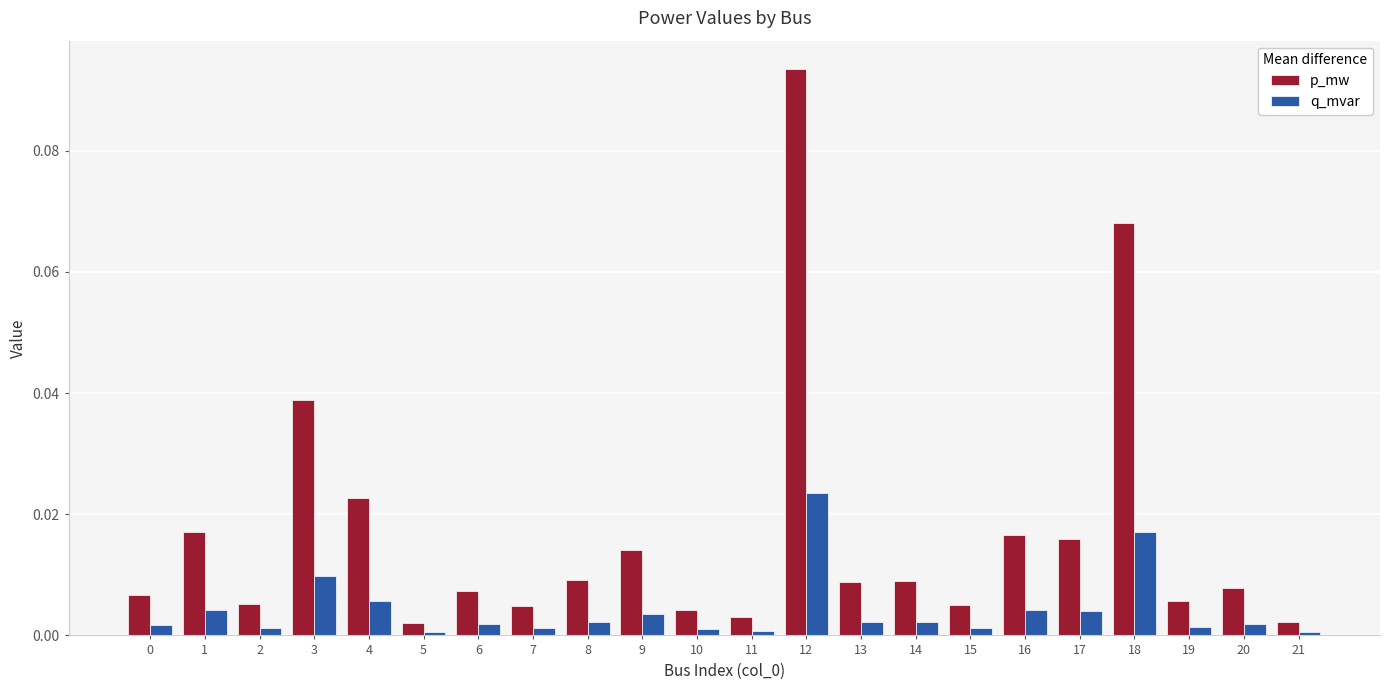

Which category has the highest value in the q_mvar series?

12